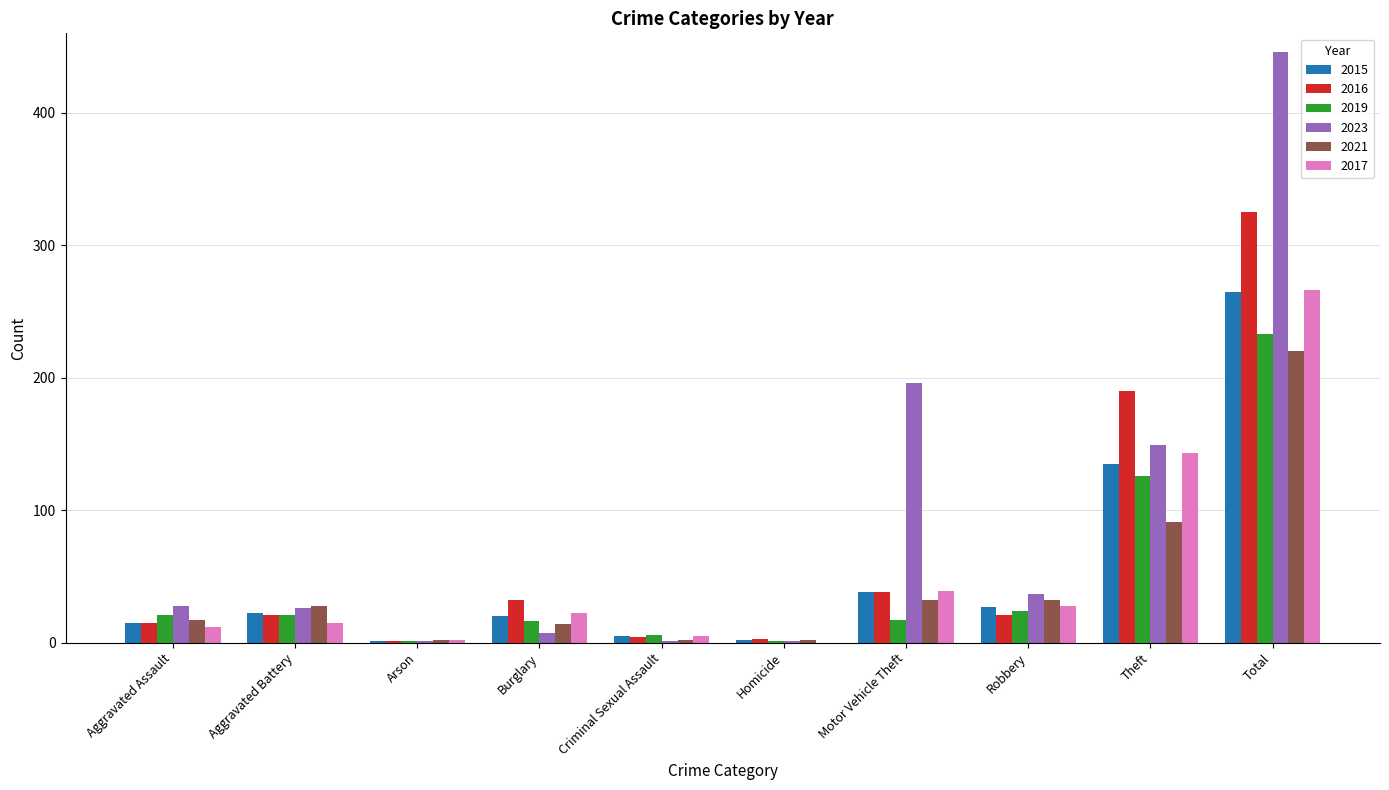

What is the highest value of the 2016 series?

325